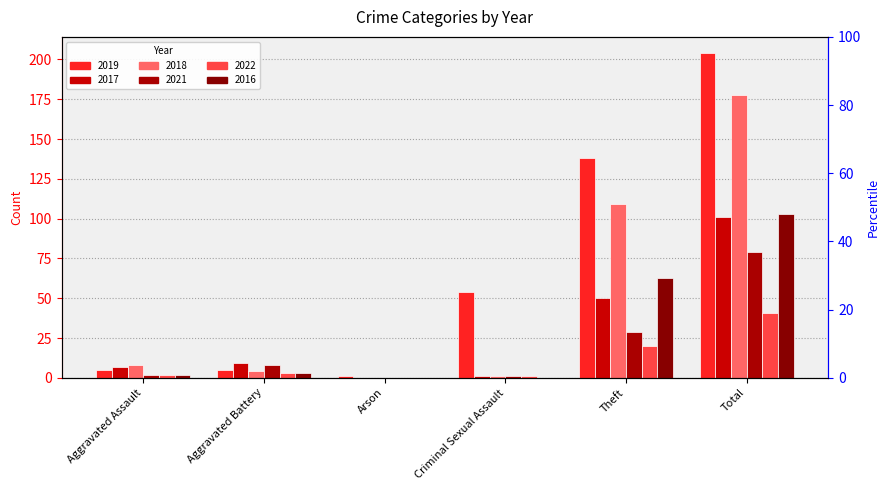

What is the total value across all series at Aggravated Assault?

26